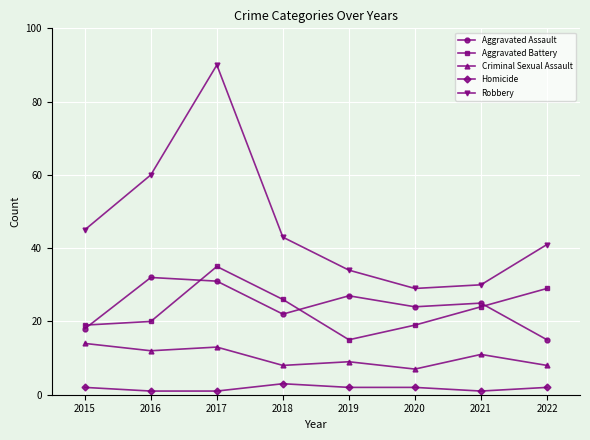

Where does the Aggravated Assault series first go above 25?

2016